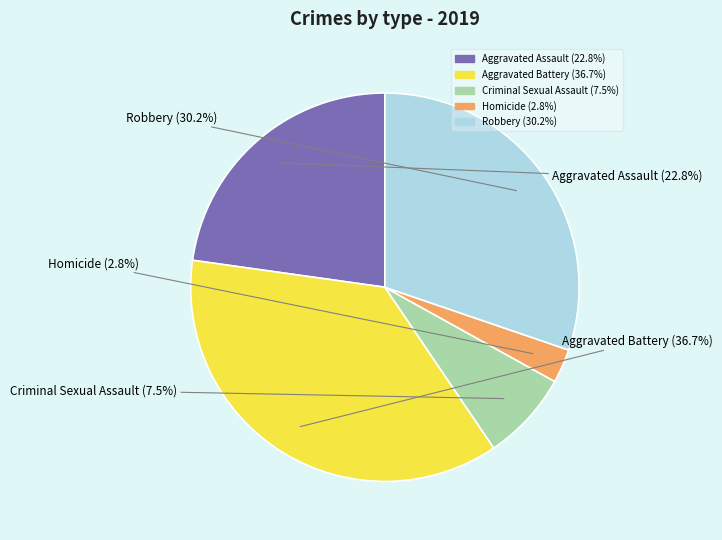

What is the ratio of the value at Criminal Sexual Assault to the value at Robbery?

0.2